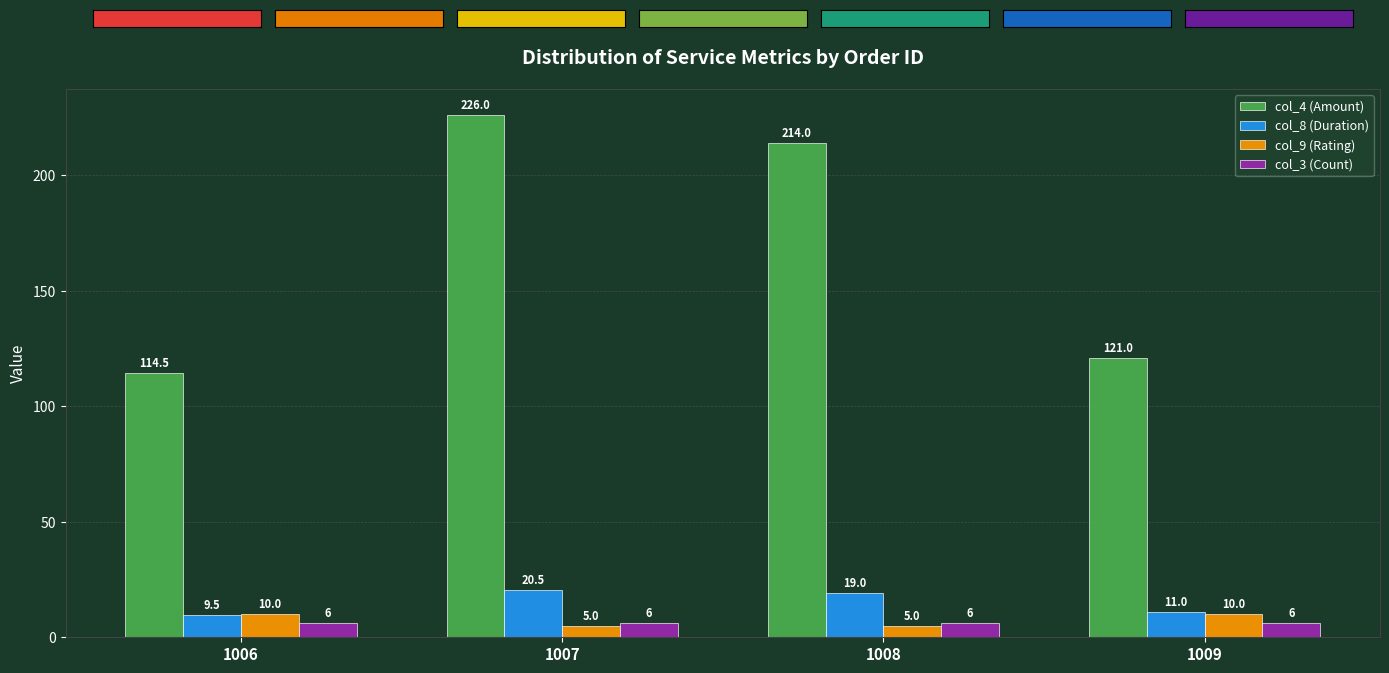

How many data points in col_4 (Amount) are less than 214?

2